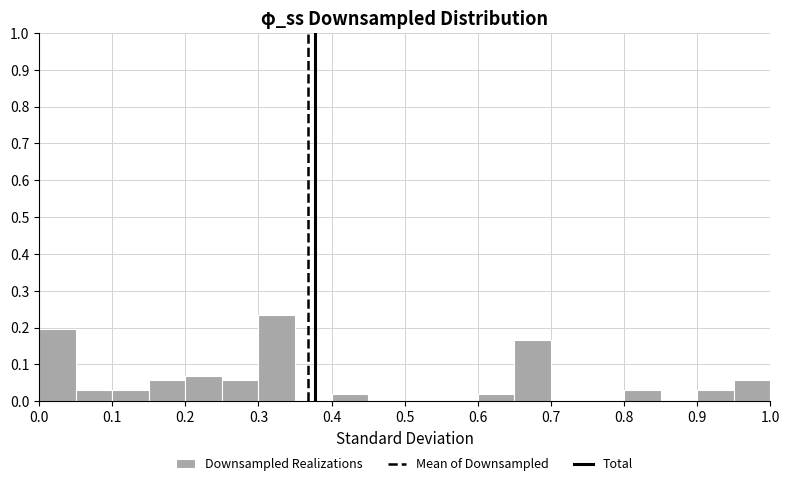

How tall is the bar that spans 0.95 to 1.00 on the x-axis? The values are not printed on the chart, so give them approximately, as read against the axis.

0.06